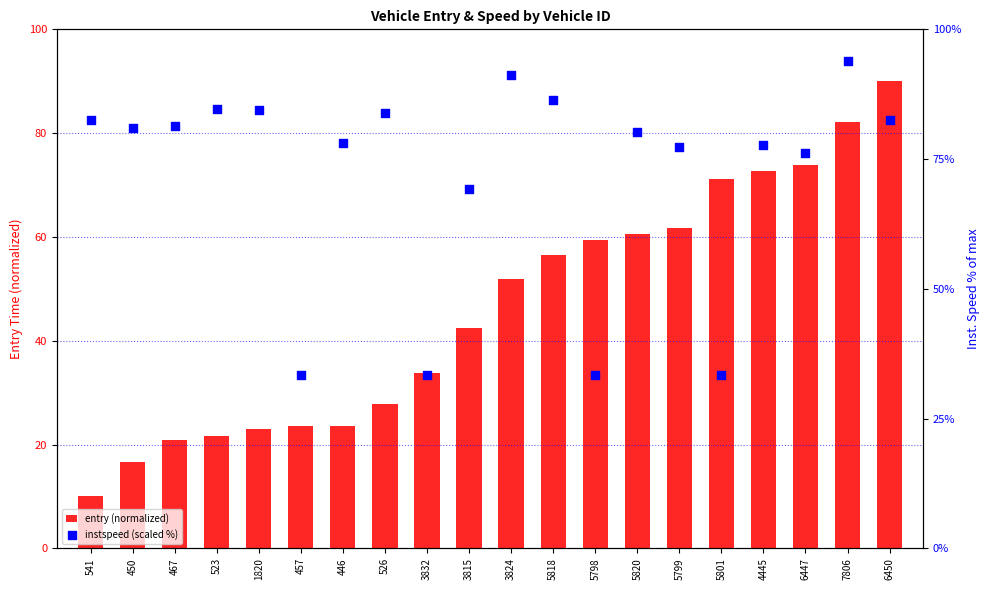

At which category is the sum across all series the highest?

7806